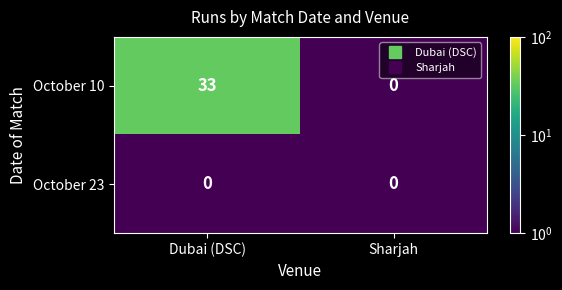

What is the difference between the October 10 values at Sharjah and Dubai (DSC)?

33